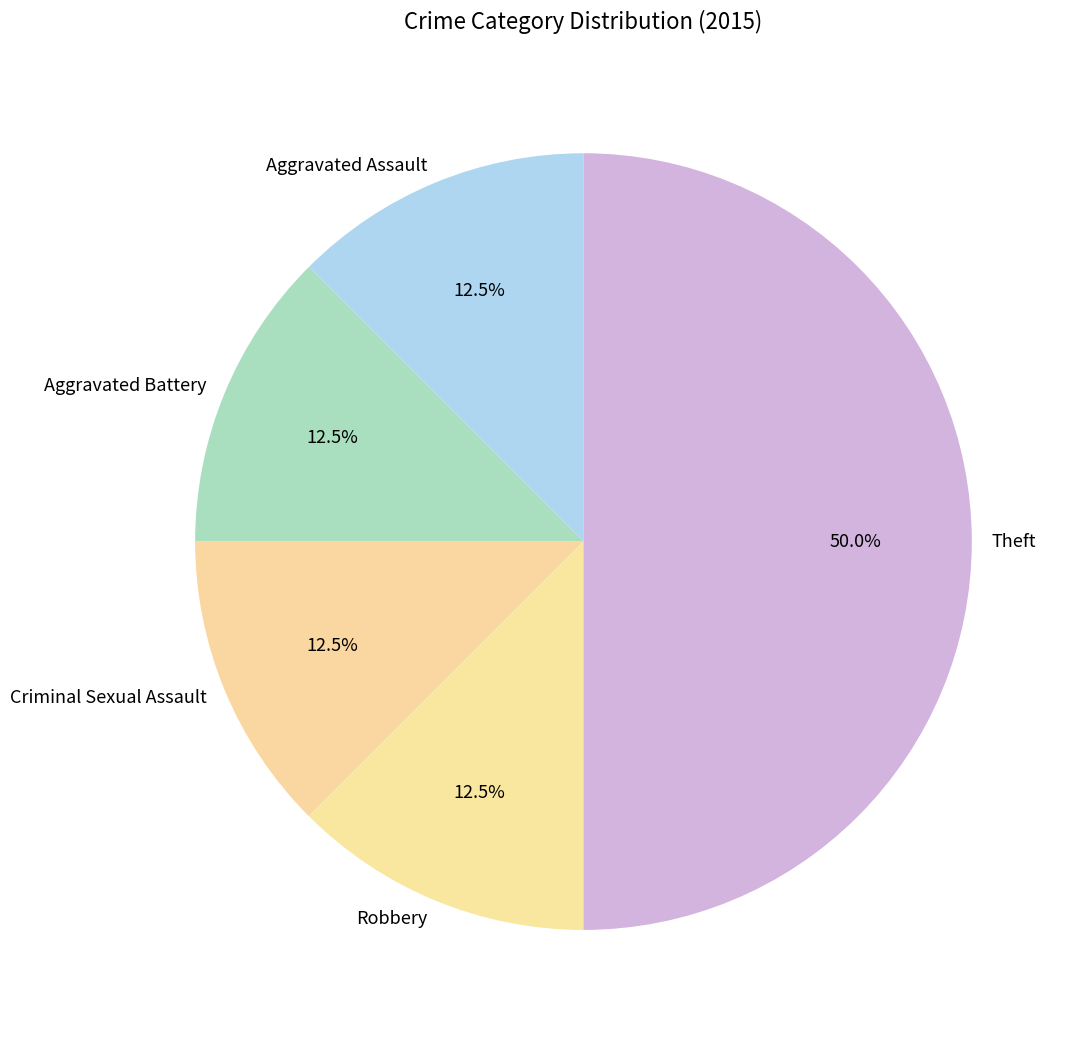

How many slices are in this pie chart?

5